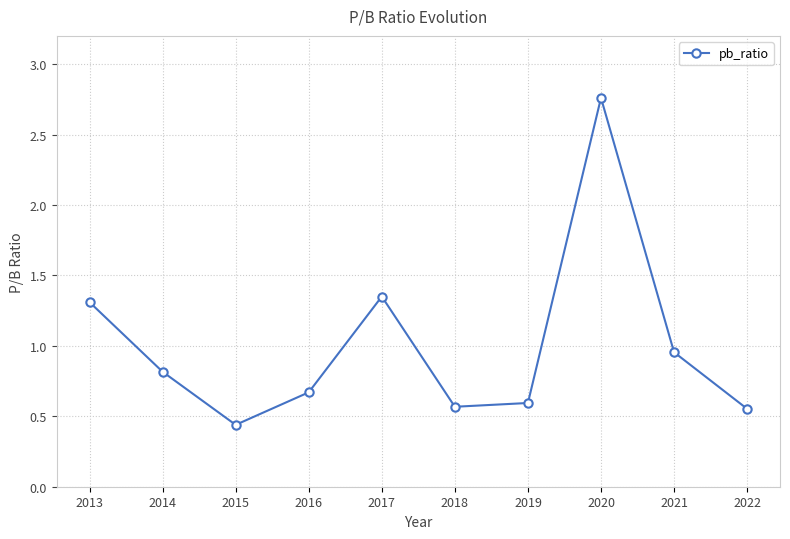

What is the difference between the values at 2022 and 2016?

0.1